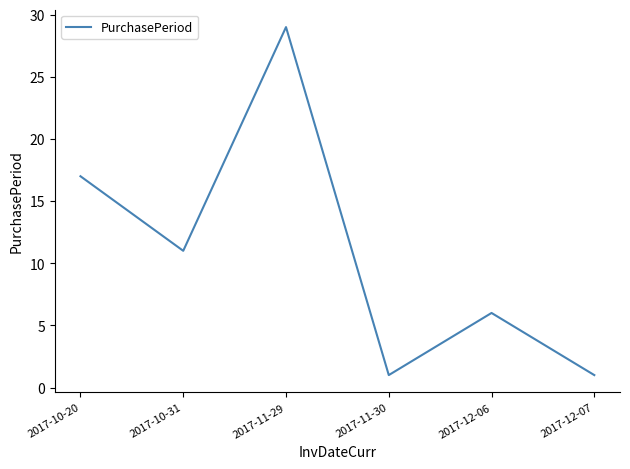

The value at 2017-10-20 is 12. True or false?

False